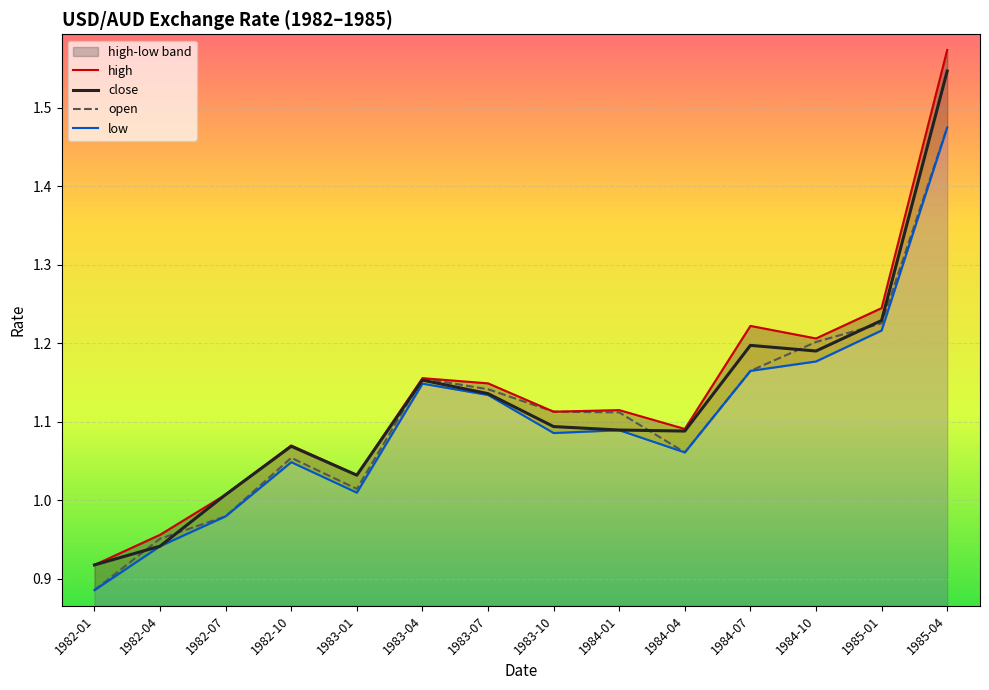

How many distinct data groups are displayed?

4